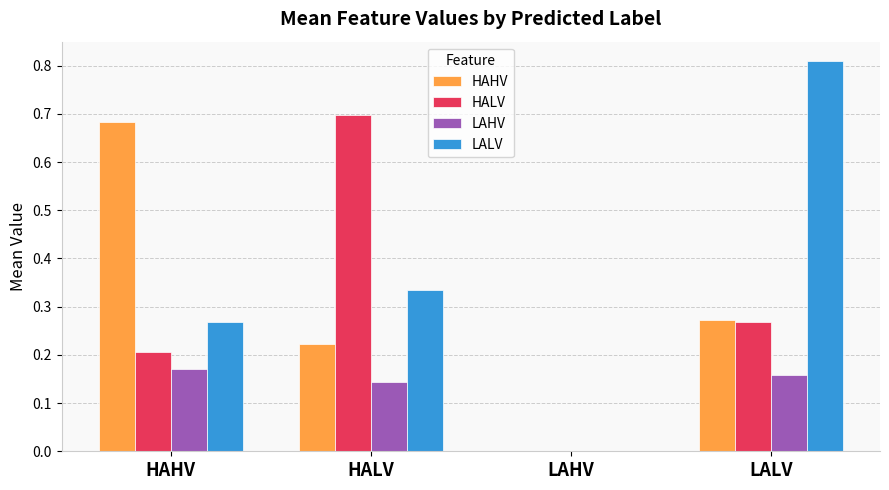

What is the total value across all series at HALV?

1.4